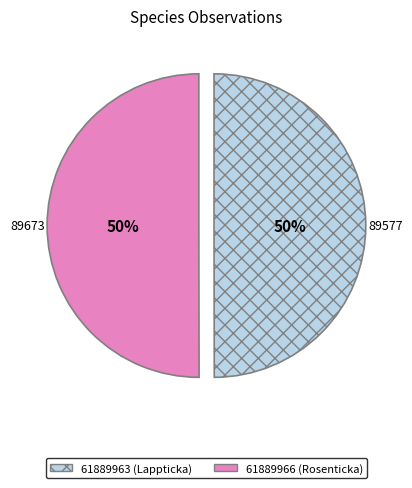

The 61889966 slice represents 41% of the pie. True or false?

False